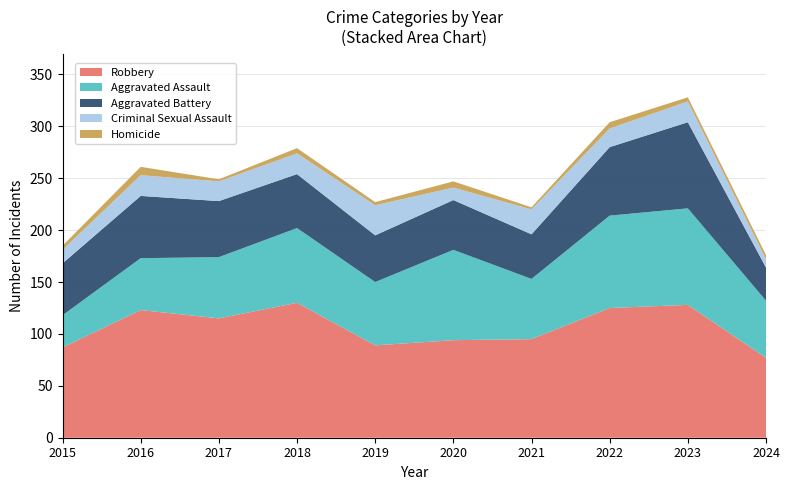

Reading right to left, transcribe all the data shown in this chart.

Aggravated Assault: 55	93	89	58	87	61	72	59	50	31
Aggravated Battery: 32	83	66	43	48	45	52	54	60	50
Criminal Sexual Assault: 8	20	18	24	12	29	20	19	20	13
Homicide: 4	4	6	2	6	3	5	2	8	4
Robbery: 77	128	125	95	94	89	130	115	123	87